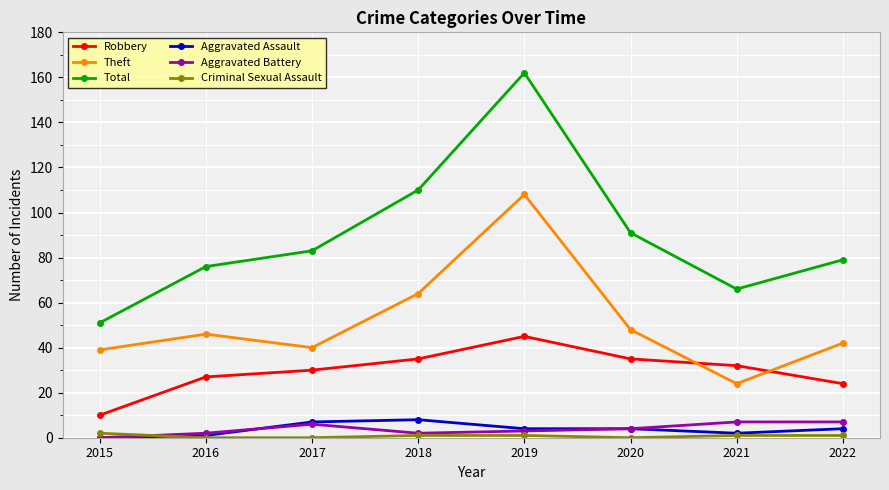

At which label does Criminal Sexual Assault first exceed 1?

2015